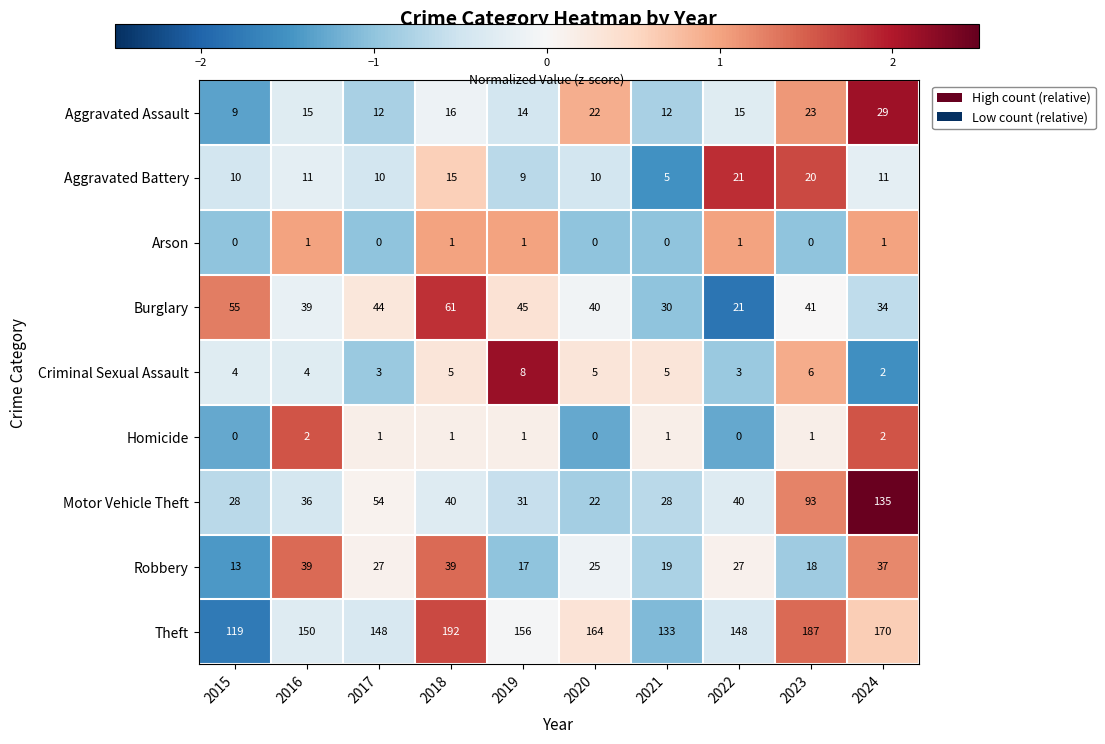

What is the total value across all series at 2023?

389